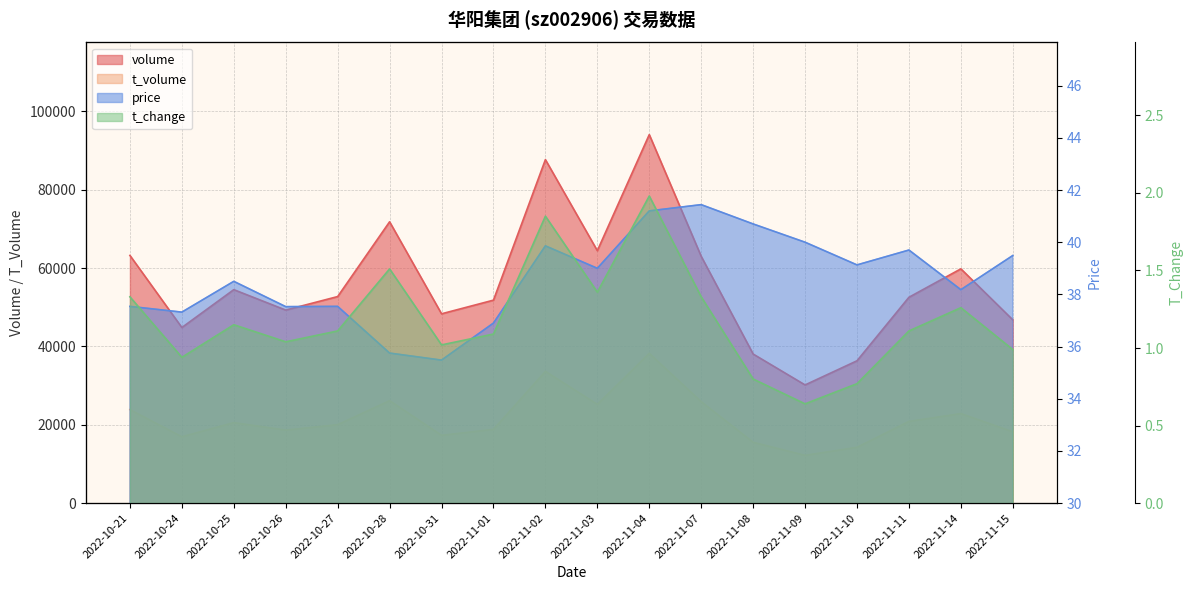

True or false: volume has more than 2 points higher than both neighbors.

True